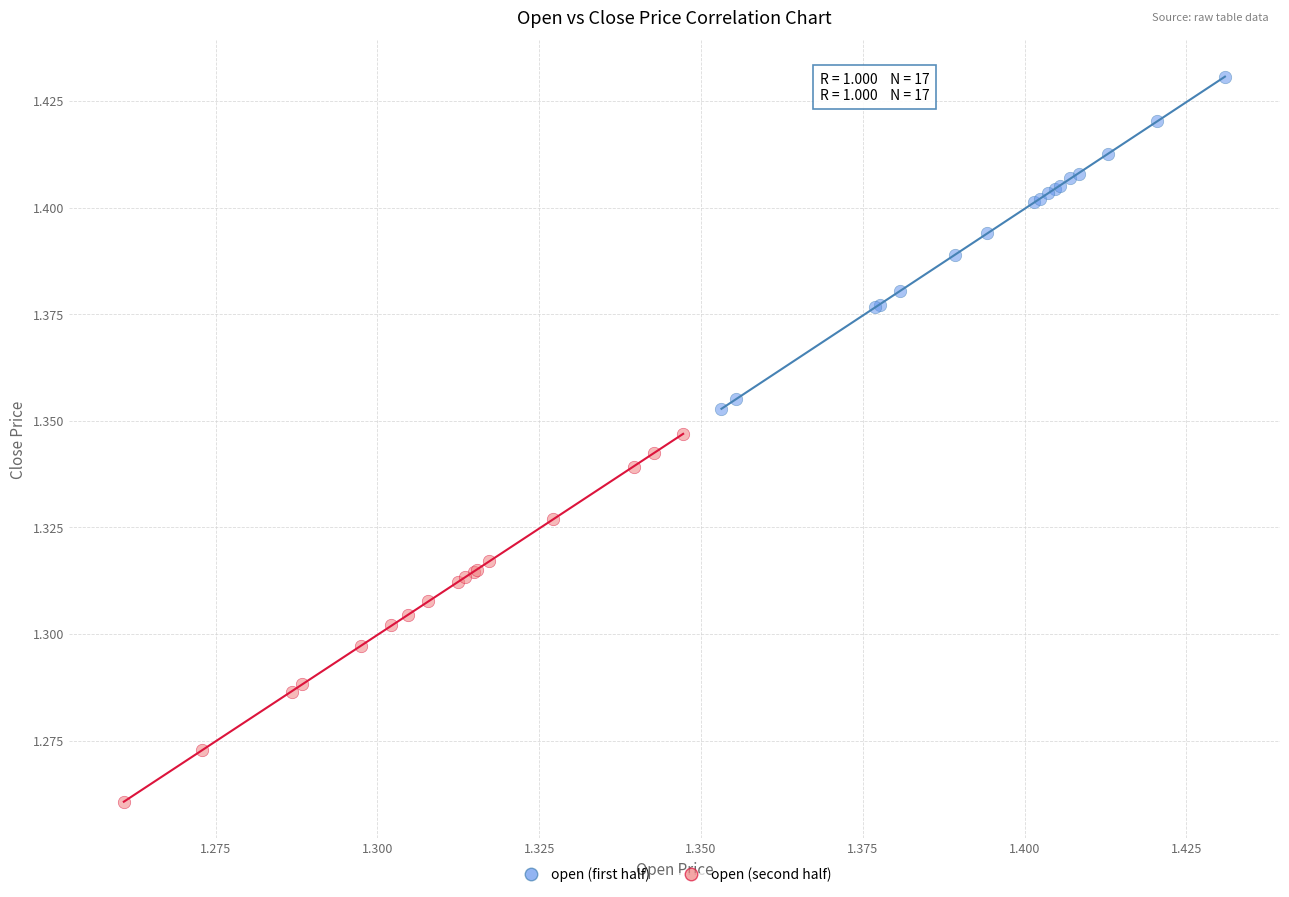

Which series has the widest spread of Y values?

open (second half)